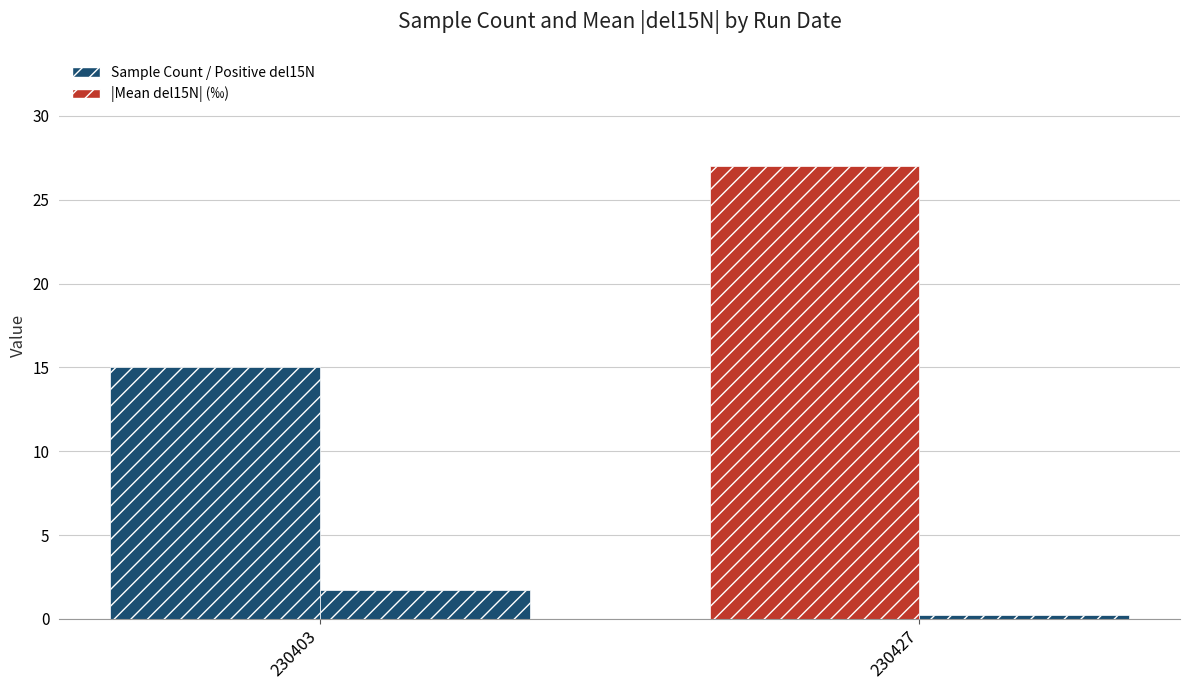

Count the number of data series in this chart.

2